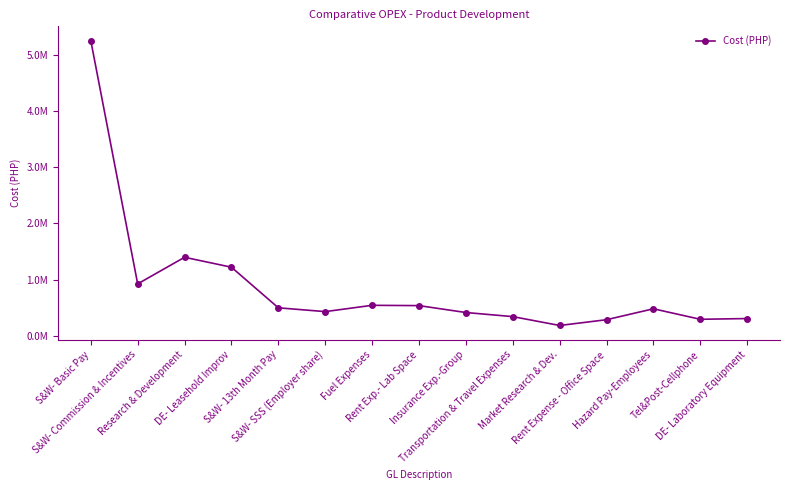

At which label does the data first exceed 479500?

S&W- Basic Pay